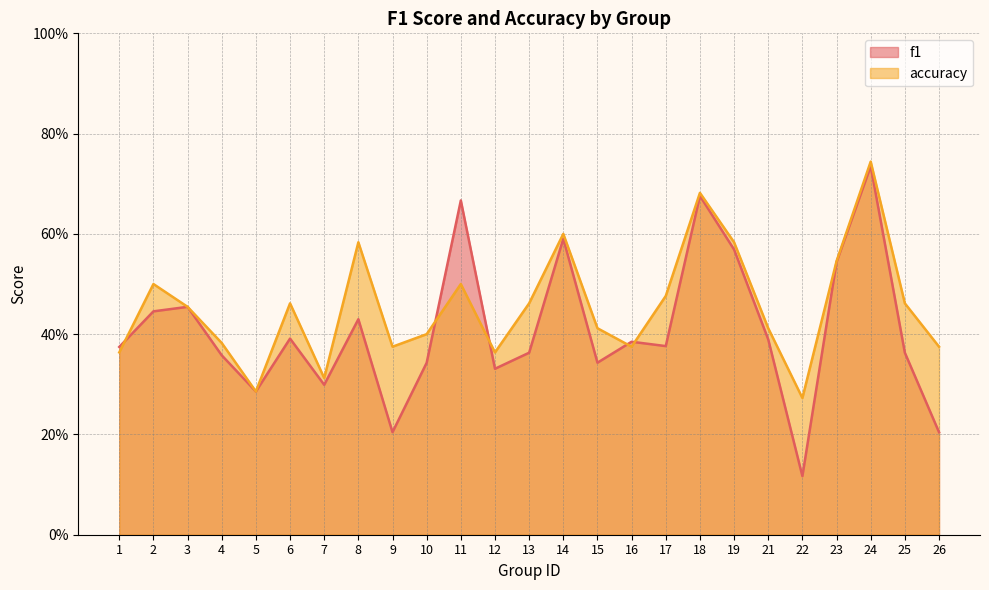

Which series ends up on top after the final intersection of accuracy and f1?

accuracy